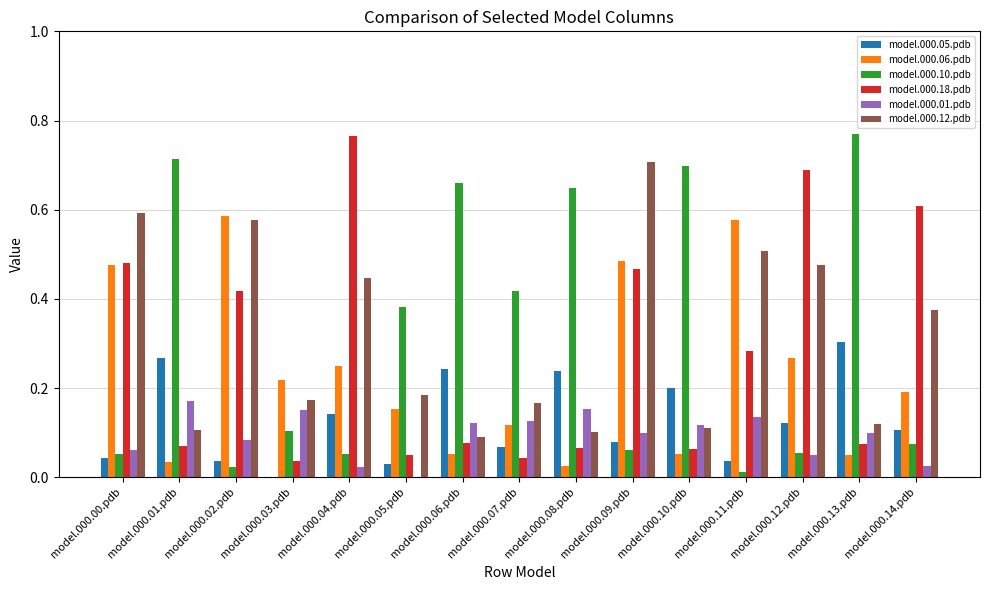

What are all the series names shown in the legend?

model.000.05.pdb, model.000.06.pdb, model.000.10.pdb, model.000.18.pdb, model.000.01.pdb, model.000.12.pdb